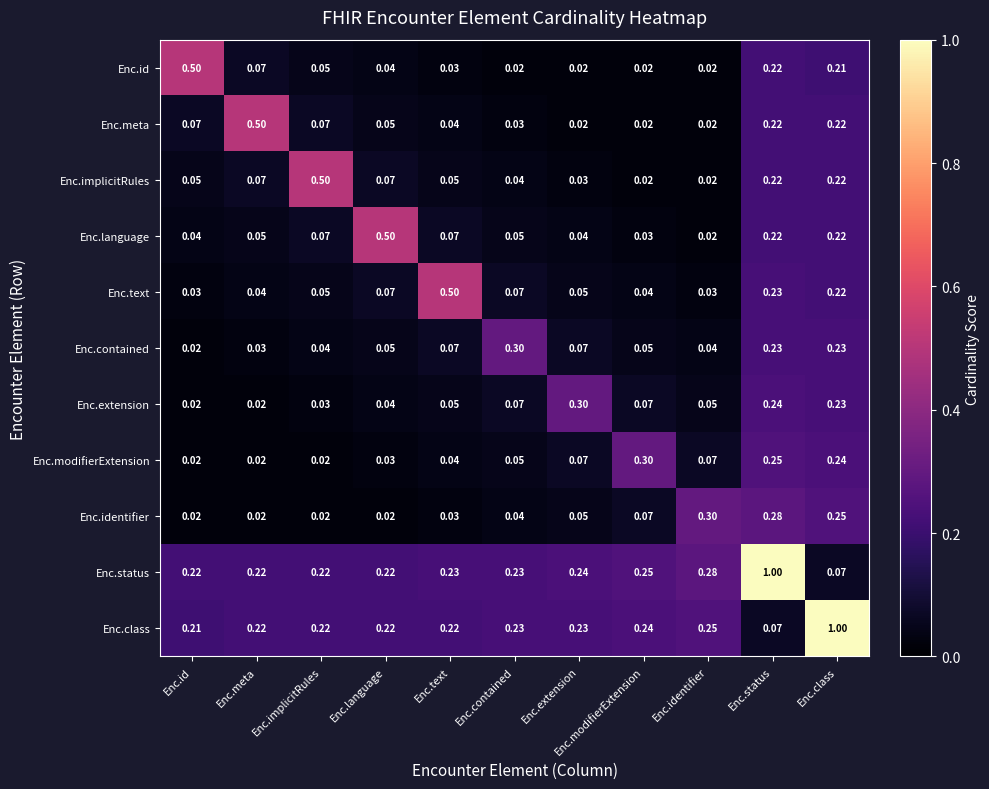

At which category is the sum across all series the highest?

Enc.status